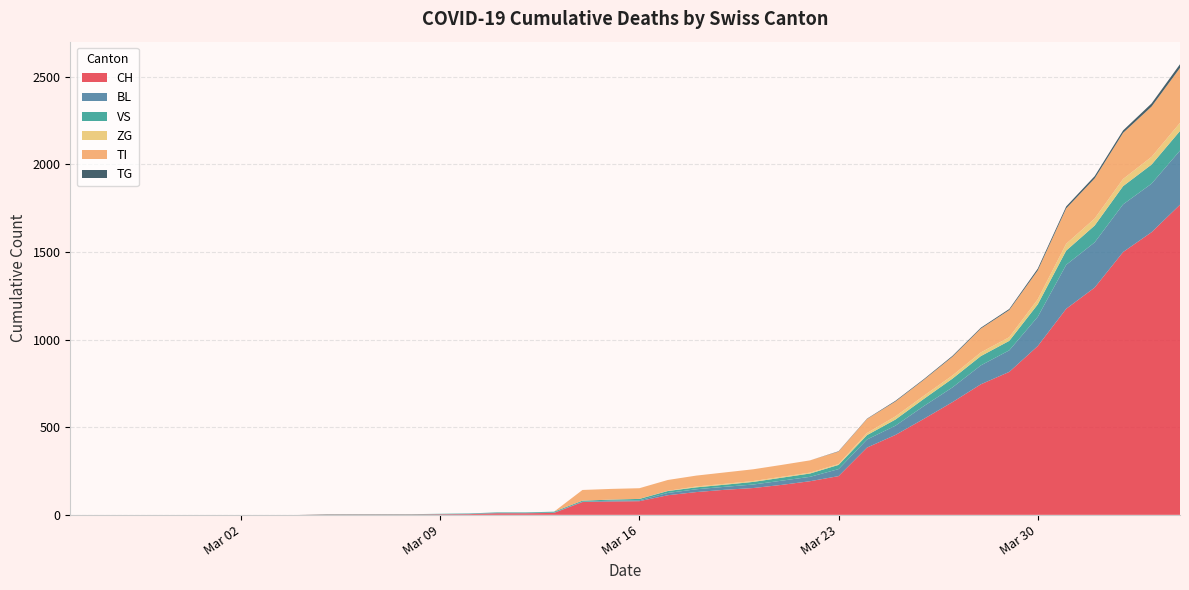

Reading left to right, what are all the values shown in this chart?

CH: 2020-02-25=0	2020-02-26=0	2020-02-27=0	2020-02-28=0	2020-02-29=0	2020-03-01=0	2020-03-02=0	2020-03-03=0	2020-03-04=0	2020-03-05=2	2020-03-06=2	2020-03-07=2	2020-03-08=2	2020-03-09=3	2020-03-10=4	2020-03-11=9	2020-03-12=9	2020-03-13=11	2020-03-14=73	2020-03-15=76	2020-03-16=78	2020-03-17=112	2020-03-18=130	2020-03-19=143	2020-03-20=153	2020-03-21=171	2020-03-22=192	2020-03-23=221	2020-03-24=384	2020-03-25=456	2020-03-26=548	2020-03-27=643	2020-03-28=745	2020-03-29=816	2020-03-30=963	2020-03-31=1176	2020-04-01=1297	2020-04-02=1500	2020-04-03=1613	2020-04-04=1770
BL: 2020-02-25=0	2020-02-26=0	2020-02-27=0	2020-02-28=0	2020-02-29=0	2020-03-01=0	2020-03-02=0	2020-03-03=0	2020-03-04=0	2020-03-05=0	2020-03-06=0	2020-03-07=0	2020-03-08=0	2020-03-09=1	2020-03-10=2	2020-03-11=2	2020-03-12=2	2020-03-13=2	2020-03-14=2	2020-03-15=5	2020-03-16=5	2020-03-17=13	2020-03-18=16	2020-03-19=17	2020-03-20=20	2020-03-21=24	2020-03-22=25	2020-03-23=40	2020-03-24=46	2020-03-25=53	2020-03-26=73	2020-03-27=84	2020-03-28=108	2020-03-29=123	2020-03-30=167	2020-03-31=251	2020-04-01=258	2020-04-02=272	2020-04-03=277	2020-04-04=309
VS: 2020-02-25=0	2020-02-26=0	2020-02-27=0	2020-02-28=0	2020-02-29=0	2020-03-01=0	2020-03-02=0	2020-03-03=0	2020-03-04=0	2020-03-05=2	2020-03-06=2	2020-03-07=2	2020-03-08=2	2020-03-09=2	2020-03-10=2	2020-03-11=3	2020-03-12=3	2020-03-13=5	2020-03-14=6	2020-03-15=6	2020-03-16=8	2020-03-17=11	2020-03-18=11	2020-03-19=12	2020-03-20=15	2020-03-21=17	2020-03-22=19	2020-03-23=24	2020-03-24=25	2020-03-25=35	2020-03-26=41	2020-03-27=50	2020-03-28=53	2020-03-29=54	2020-03-30=71	2020-03-31=81	2020-04-01=96	2020-04-02=104	2020-04-03=109	2020-04-04=112
ZG: 2020-02-25=0	2020-02-26=0	2020-02-27=0	2020-02-28=0	2020-02-29=0	2020-03-01=0	2020-03-02=0	2020-03-03=0	2020-03-04=0	2020-03-05=0	2020-03-06=0	2020-03-07=0	2020-03-08=0	2020-03-09=0	2020-03-10=0	2020-03-11=0	2020-03-12=0	2020-03-13=0	2020-03-14=0	2020-03-15=0	2020-03-16=0	2020-03-17=1	2020-03-18=5	2020-03-19=5	2020-03-20=5	2020-03-21=5	2020-03-22=5	2020-03-23=5	2020-03-24=12	2020-03-25=18	2020-03-26=18	2020-03-27=18	2020-03-28=21	2020-03-29=21	2020-03-30=29	2020-03-31=39	2020-04-01=40	2020-04-02=41	2020-04-03=44	2020-04-04=46
TI: 2020-02-25=0	2020-02-26=0	2020-02-27=0	2020-02-28=0	2020-02-29=0	2020-03-01=0	2020-03-02=0	2020-03-03=0	2020-03-04=0	2020-03-05=0	2020-03-06=0	2020-03-07=0	2020-03-08=0	2020-03-09=0	2020-03-10=0	2020-03-11=0	2020-03-12=0	2020-03-13=0	2020-03-14=61	2020-03-15=61	2020-03-16=61	2020-03-17=62	2020-03-18=62	2020-03-19=65	2020-03-20=67	2020-03-21=68	2020-03-22=70	2020-03-23=71	2020-03-24=80	2020-03-25=85	2020-03-26=91	2020-03-27=107	2020-03-28=136	2020-03-29=155	2020-03-30=165	2020-03-31=202	2020-04-01=229	2020-04-02=263	2020-04-03=287	2020-04-04=314
TG: 2020-02-25=0	2020-02-26=0	2020-02-27=0	2020-02-28=0	2020-02-29=0	2020-03-01=0	2020-03-02=0	2020-03-03=0	2020-03-04=0	2020-03-05=0	2020-03-06=0	2020-03-07=0	2020-03-08=0	2020-03-09=0	2020-03-10=0	2020-03-11=0	2020-03-12=0	2020-03-13=0	2020-03-14=0	2020-03-15=0	2020-03-16=0	2020-03-17=0	2020-03-18=0	2020-03-19=0	2020-03-20=0	2020-03-21=0	2020-03-22=0	2020-03-23=2	2020-03-24=2	2020-03-25=4	2020-03-26=4	2020-03-27=5	2020-03-28=5	2020-03-29=6	2020-03-30=10	2020-03-31=11	2020-04-01=13	2020-04-02=14	2020-04-03=18	2020-04-04=21